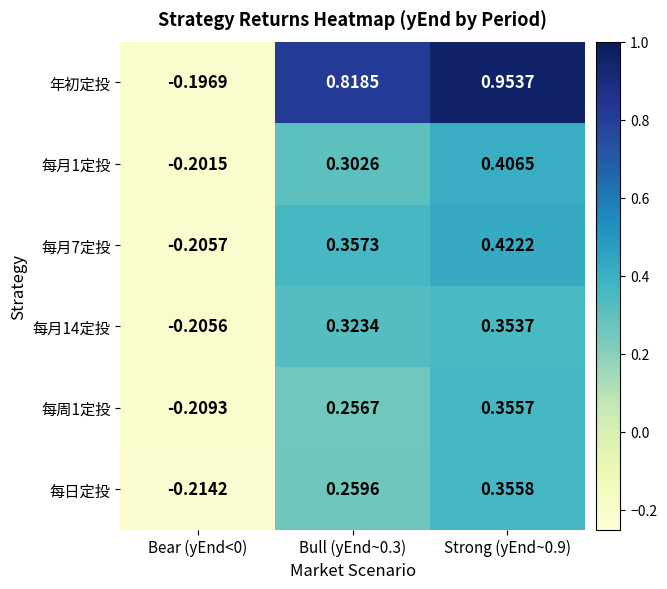

At which category is the sum across all series the highest?

Strong (yEnd~0.9)